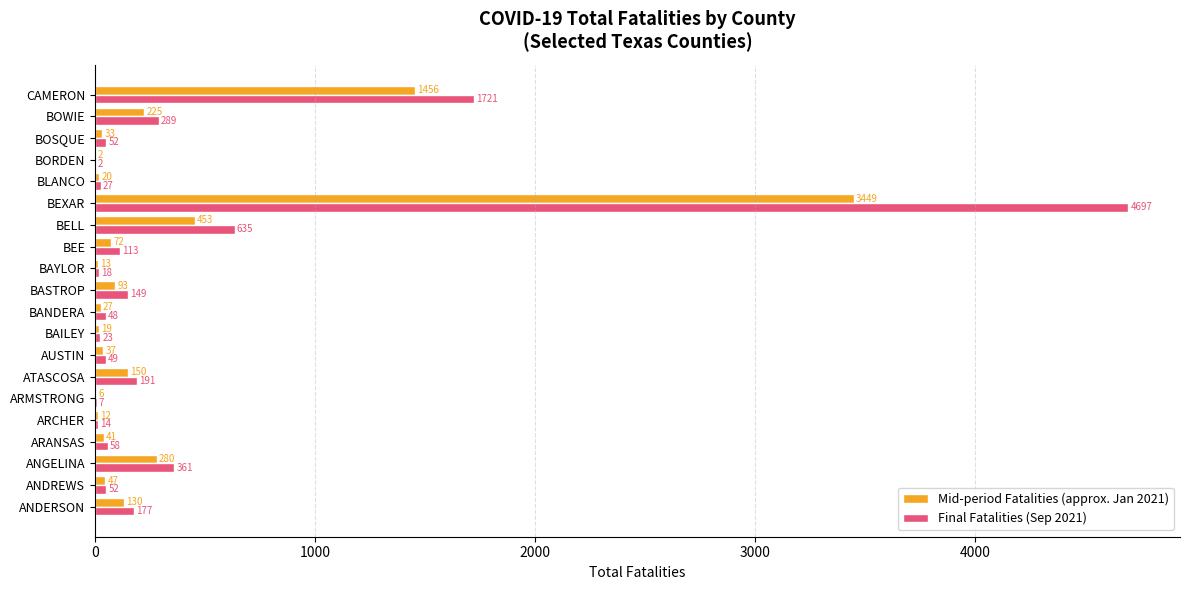

What is the sum of all Final Fatalities (Sep 2021) values?

8683